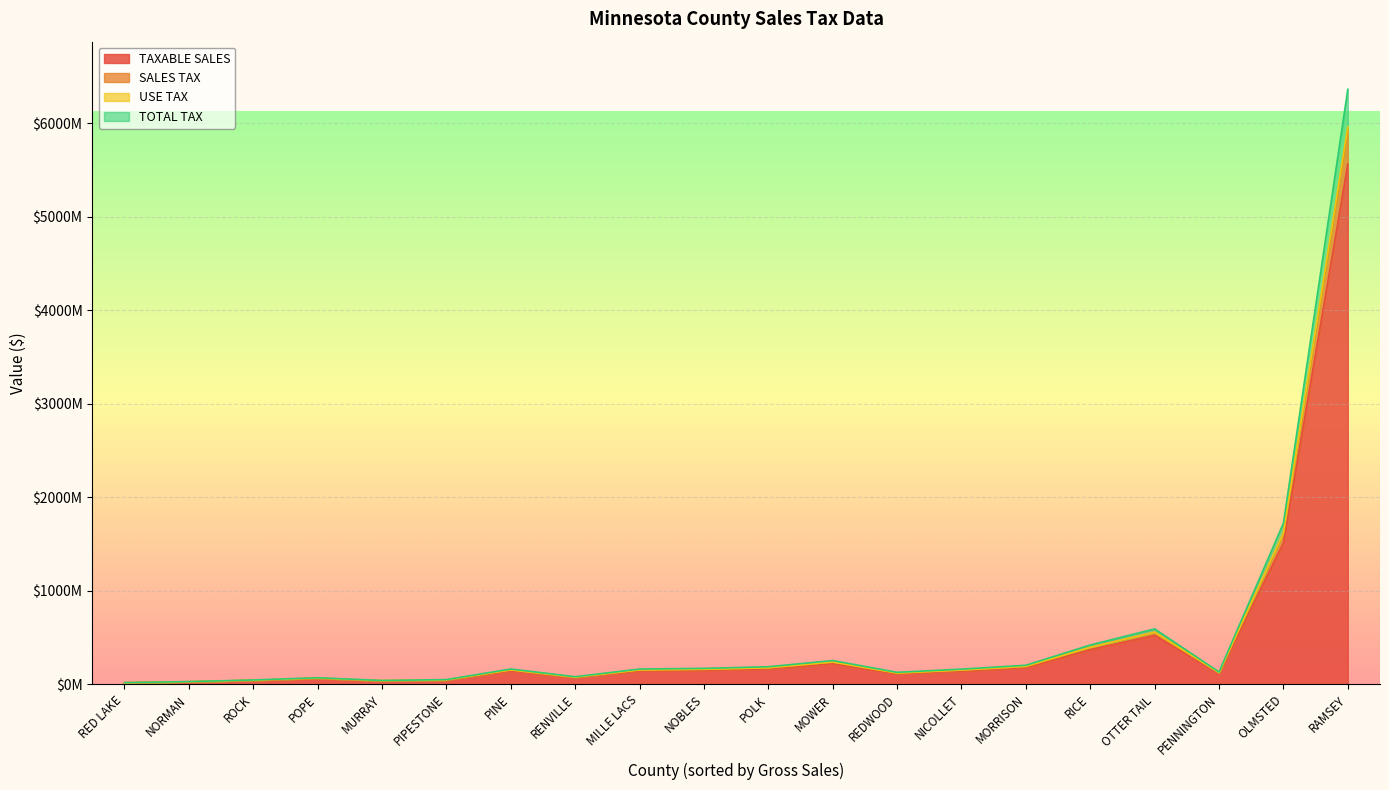

Does the chart display data point markers on the line(s)?

No